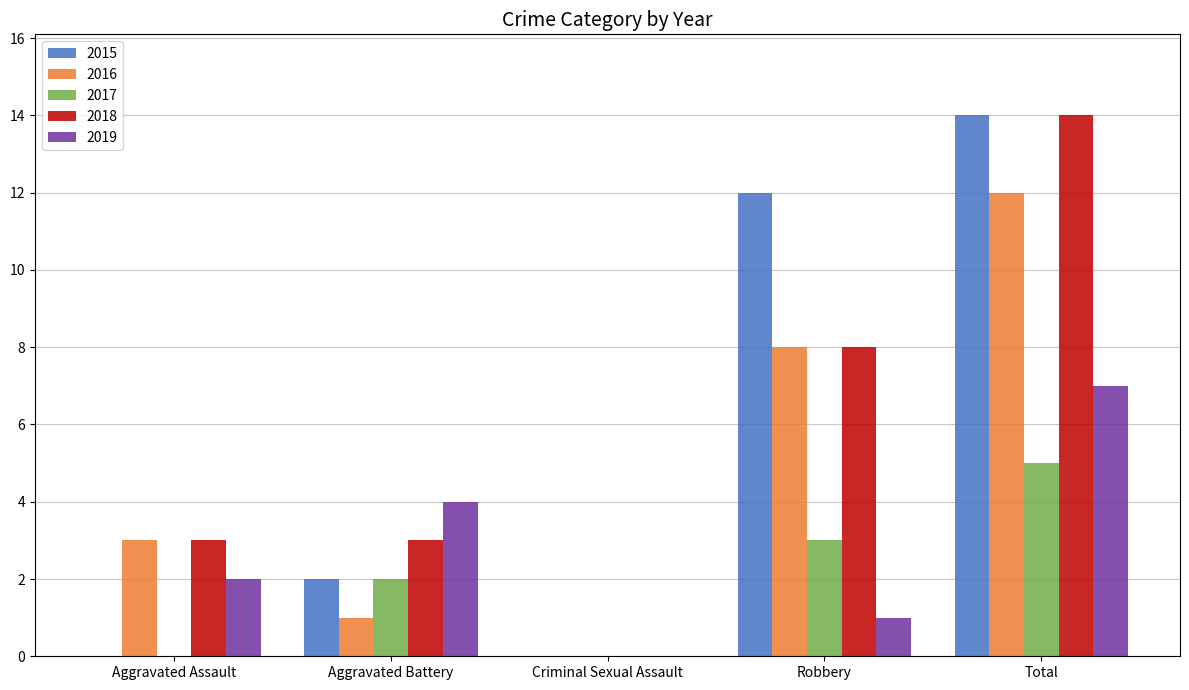

How many 2017 values are between 0 and 3?

4